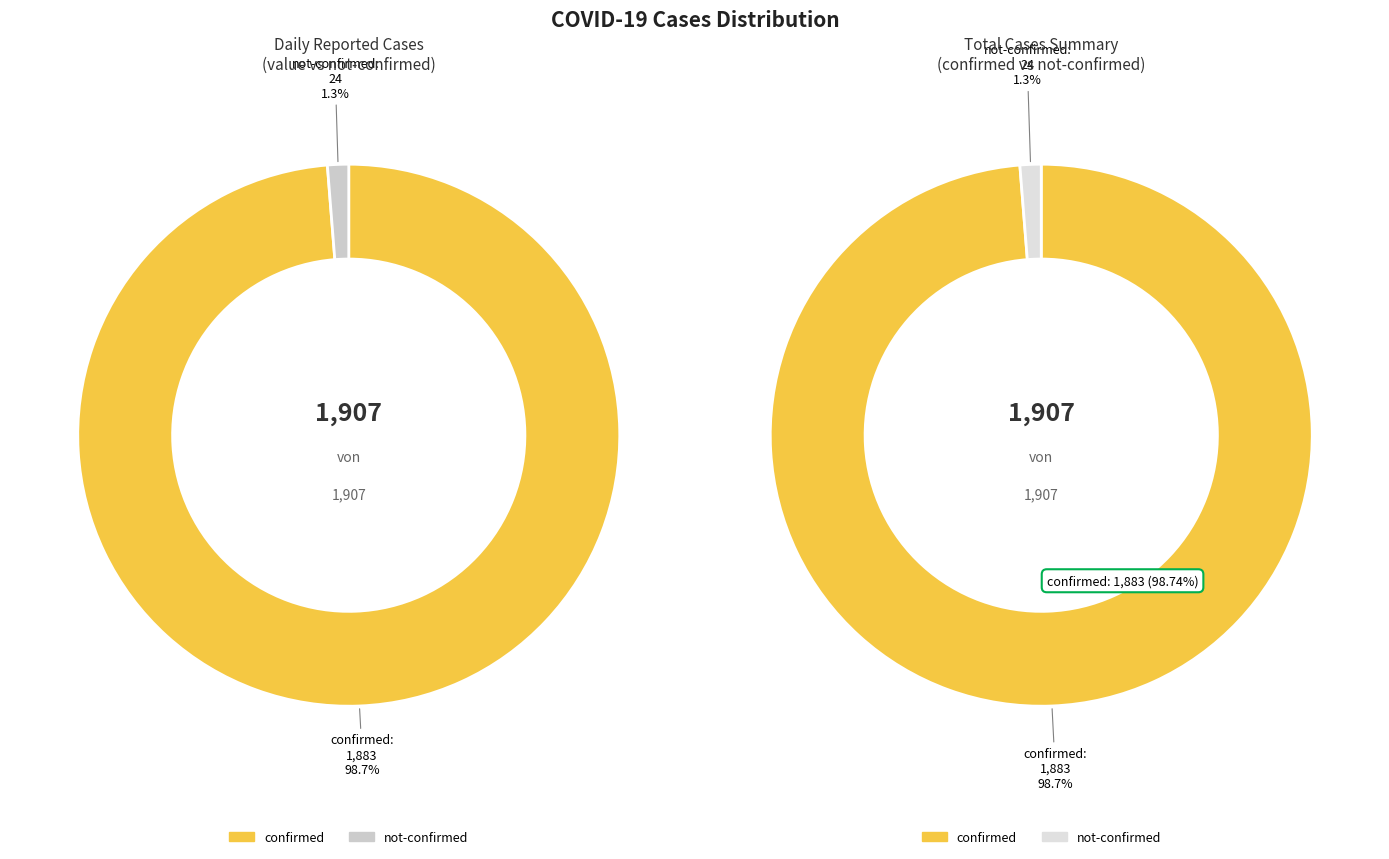

Does 34 account for over 50% of the chart?

No